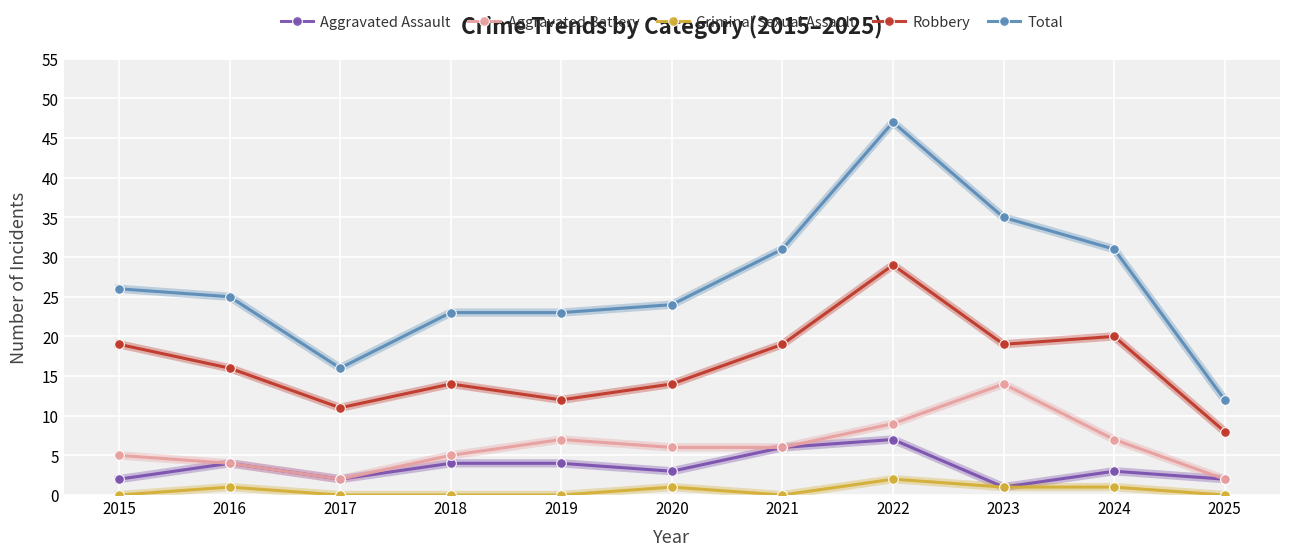

True or false: Total has a value of 55 at 2021.

False